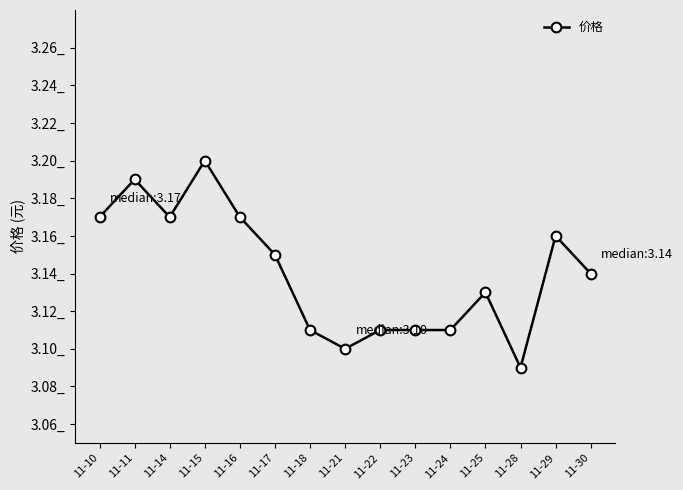

Is this an area chart (filled region under the line)?

No